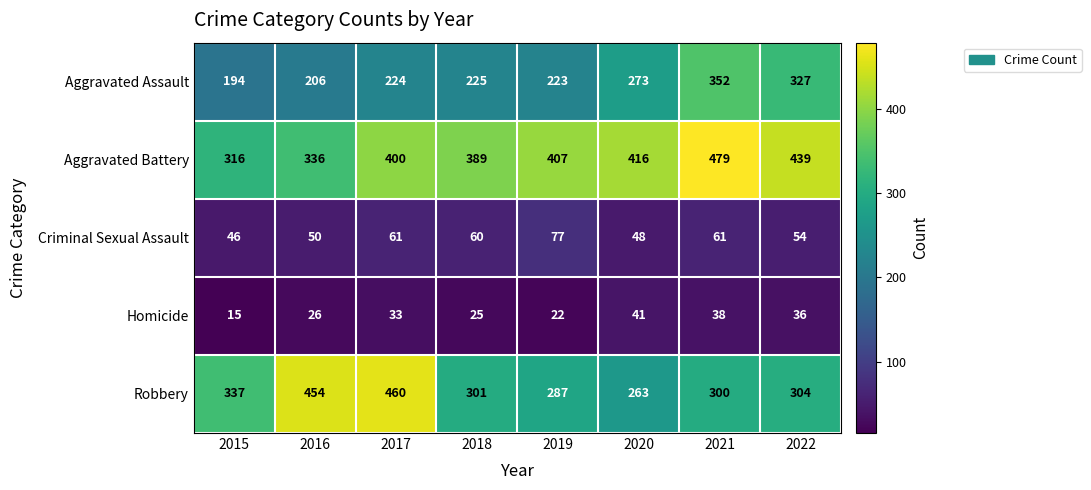

Which series has the largest range (max minus min)?

Robbery